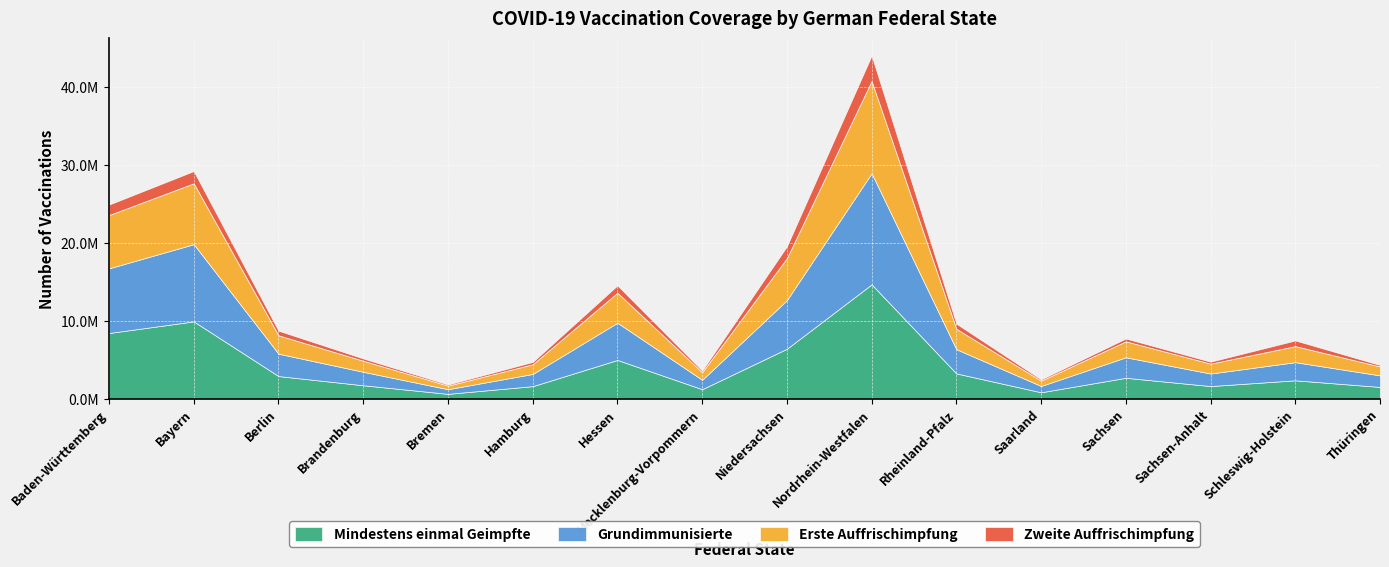

True or false: Mindestens einmal Geimpfte and Erste Auffrischimpfung cross at least once.

False